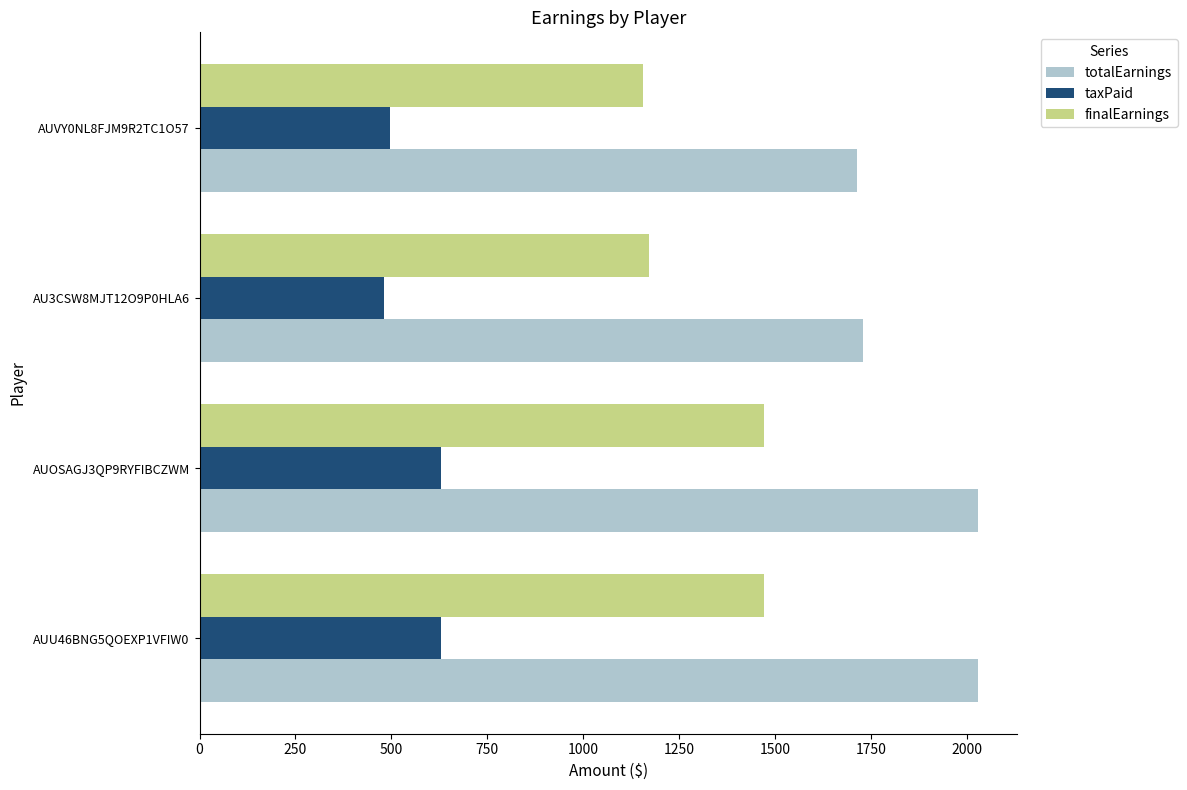

List the series in order of their peak value, lowest first.

taxPaid, finalEarnings, totalEarnings